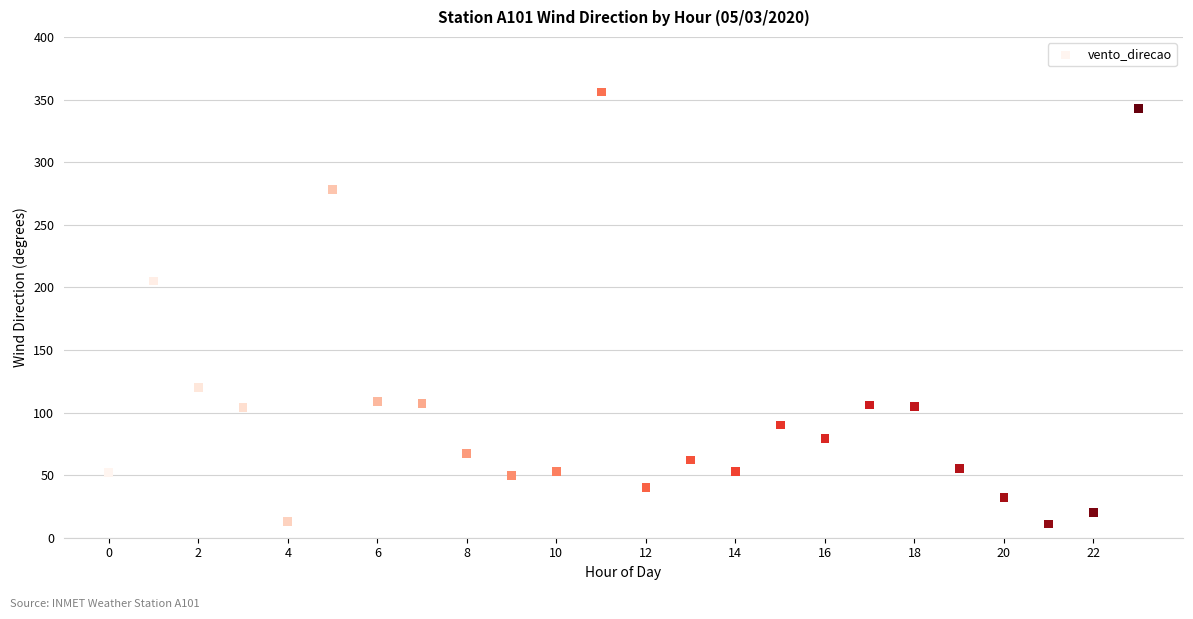

What Y value in the scatter plot is closest to 183?

205